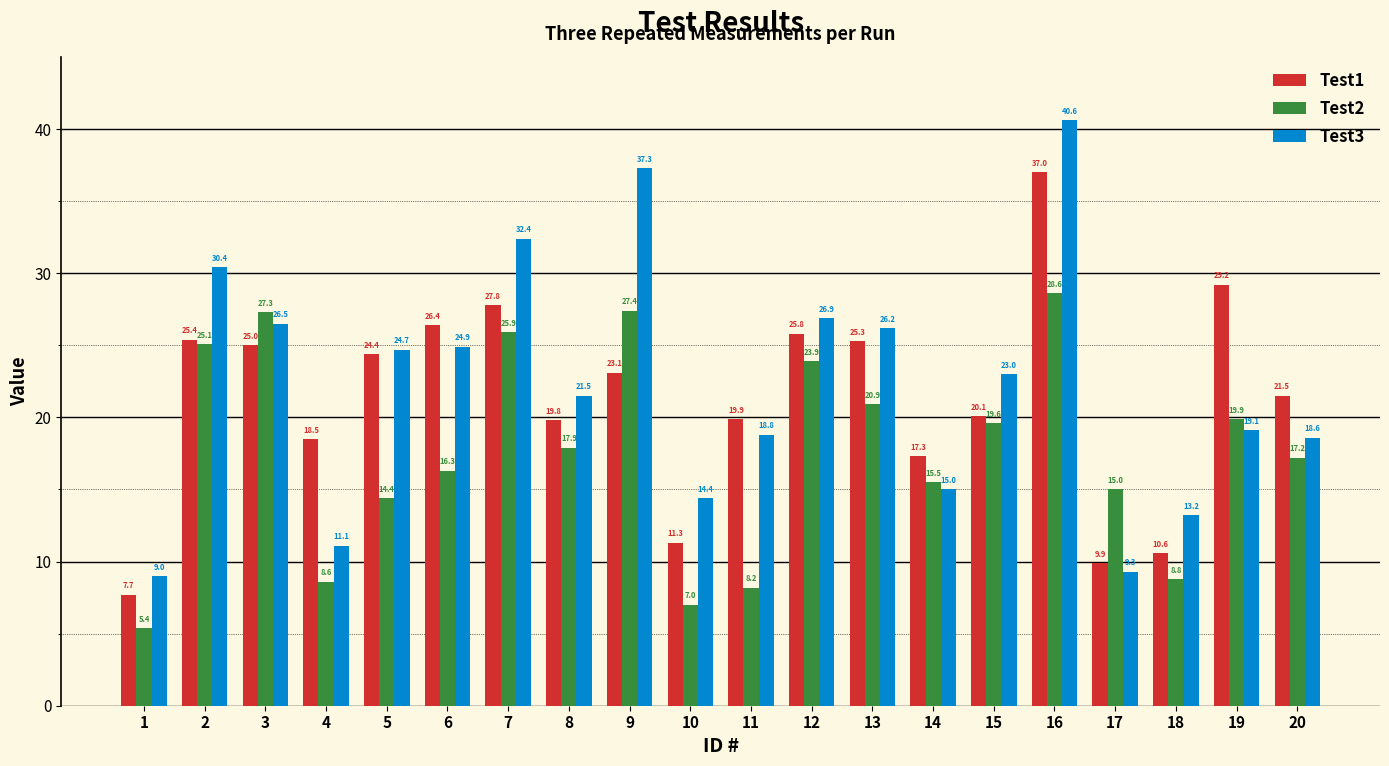

What are all the series names shown in the legend?

Test1, Test2, Test3